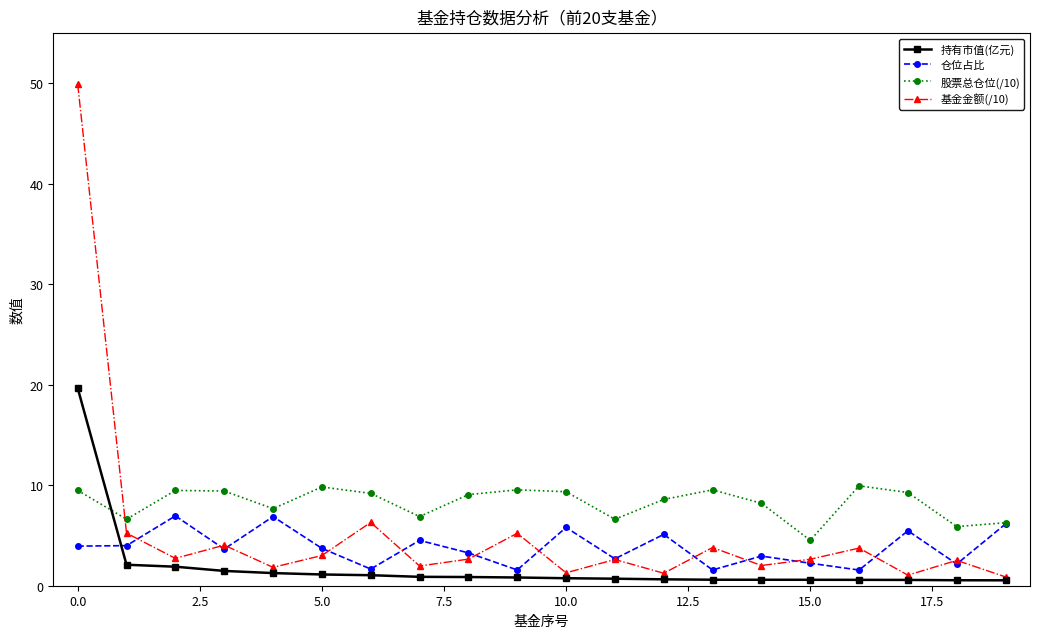

How many data points does each series have?

20